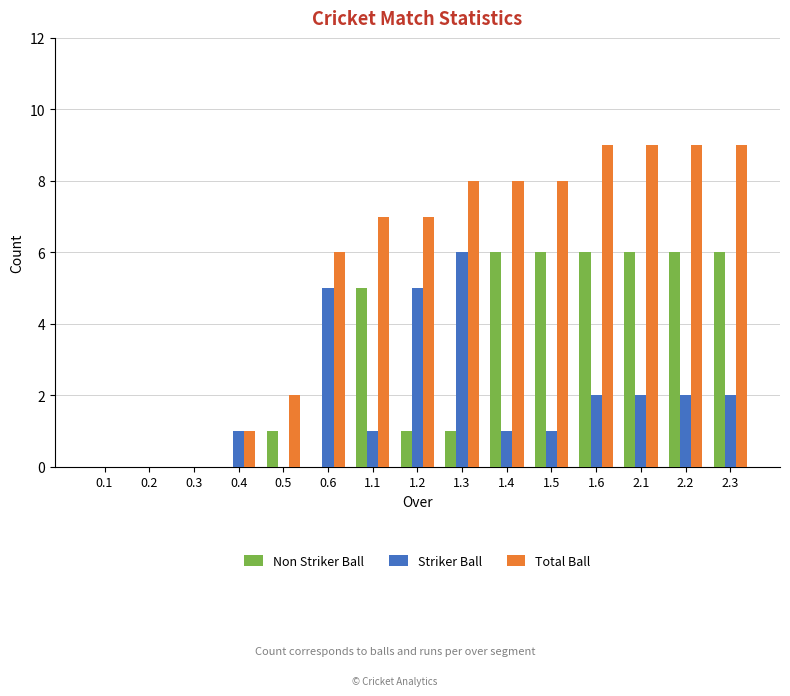

What is the maximum value shown in the chart?

9